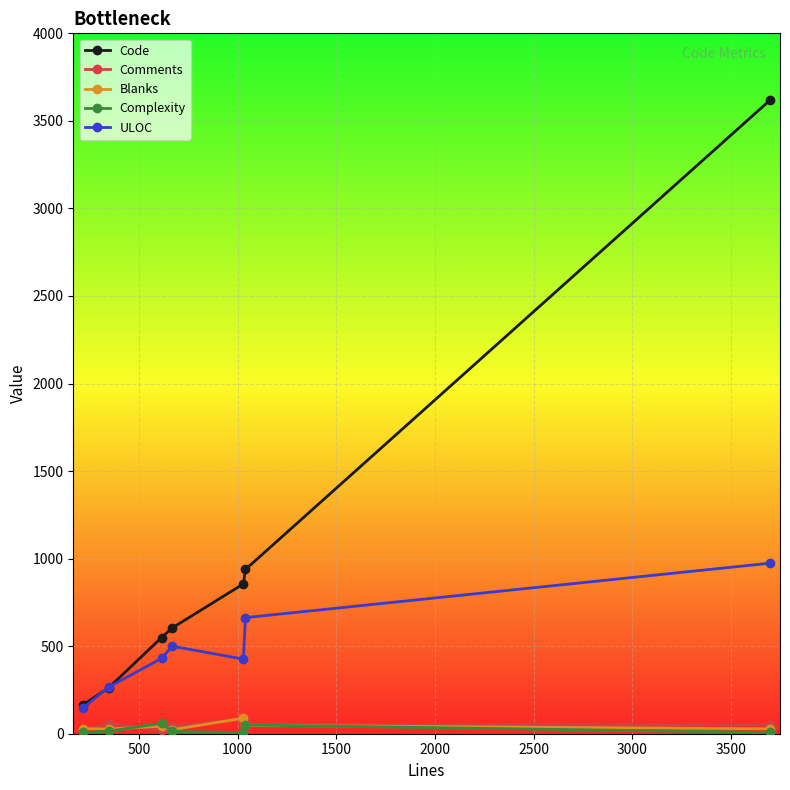

True or false: Complexity has more than 0 points higher than both neighbors.

True